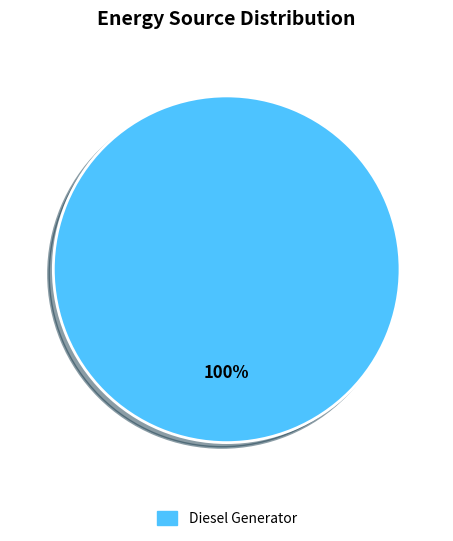

Does any single category account for the majority?

Yes